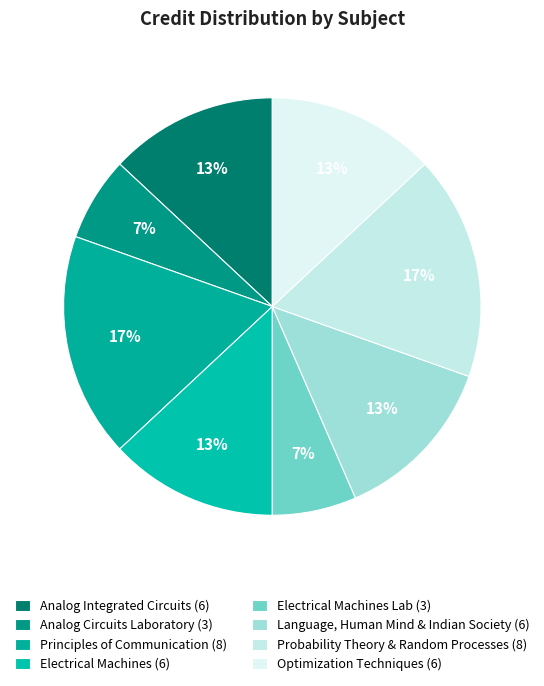

Which category has the smallest portion of the pie?

Analog Circuits Laboratory